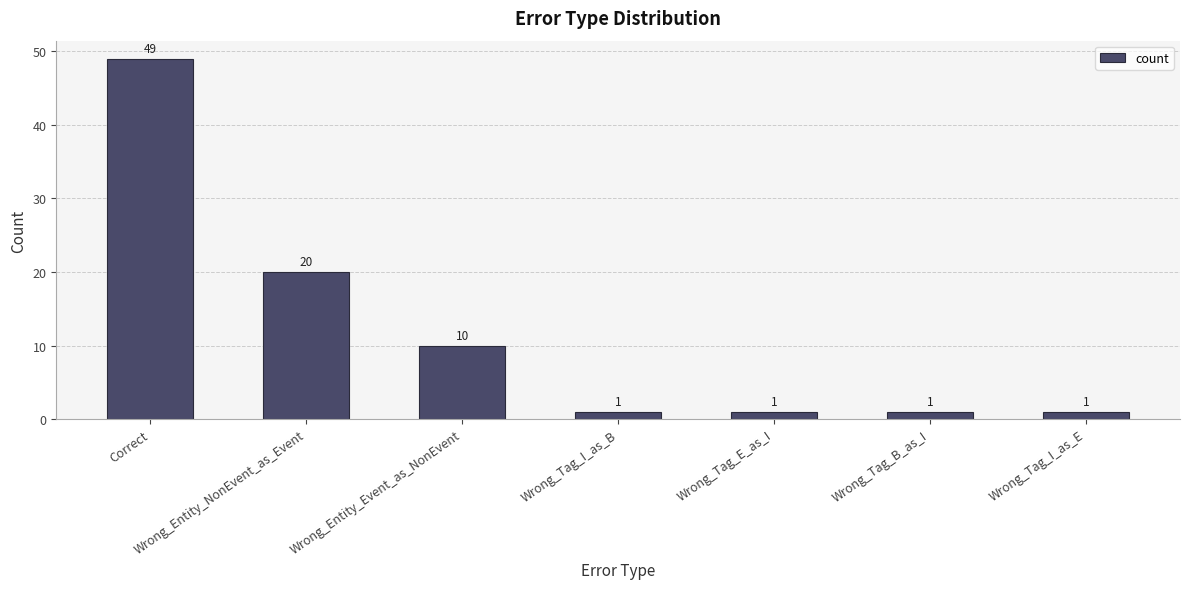

Reading right to left, transcribe all the data shown in this chart.

1	1	1	1	10	20	49